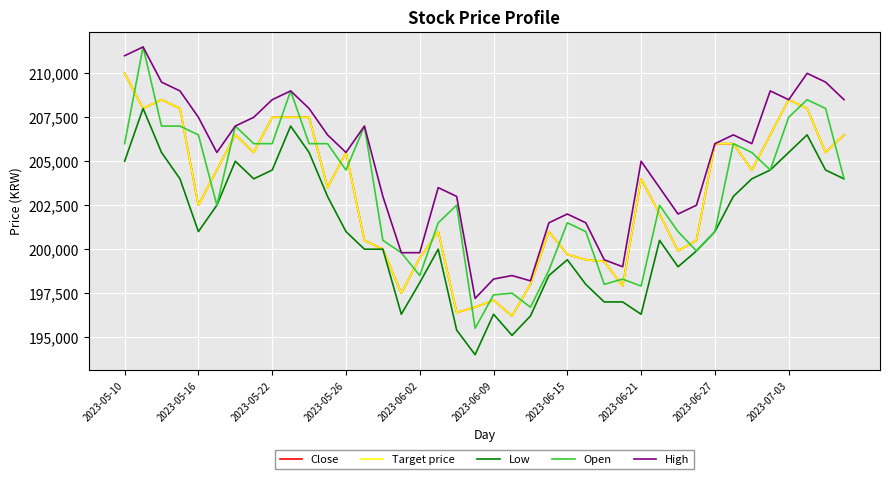

Does the chart have visible grid lines?

Yes